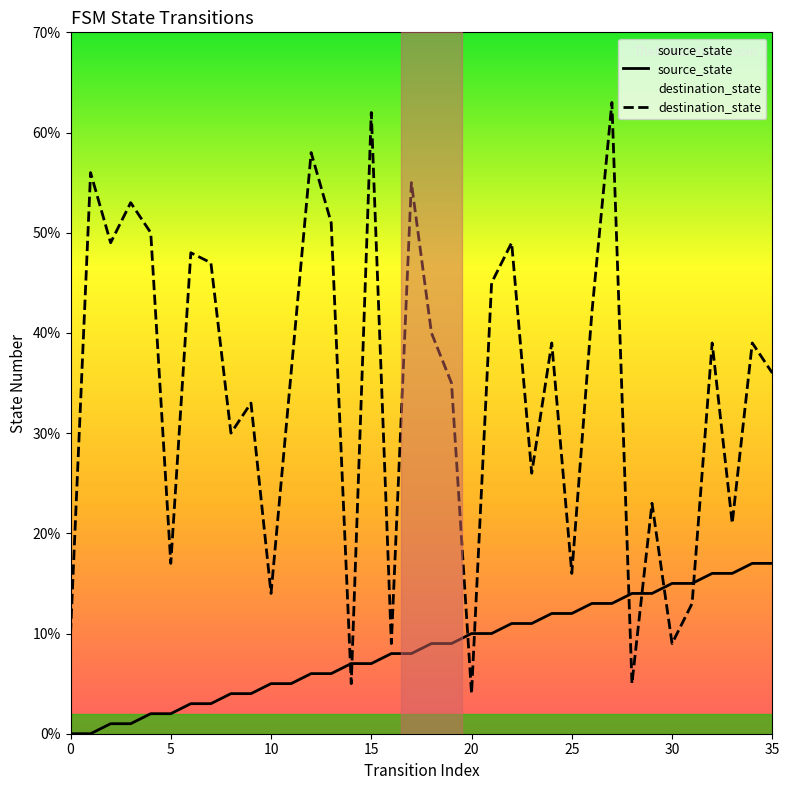

How many values in the source_state series are below 9?

18